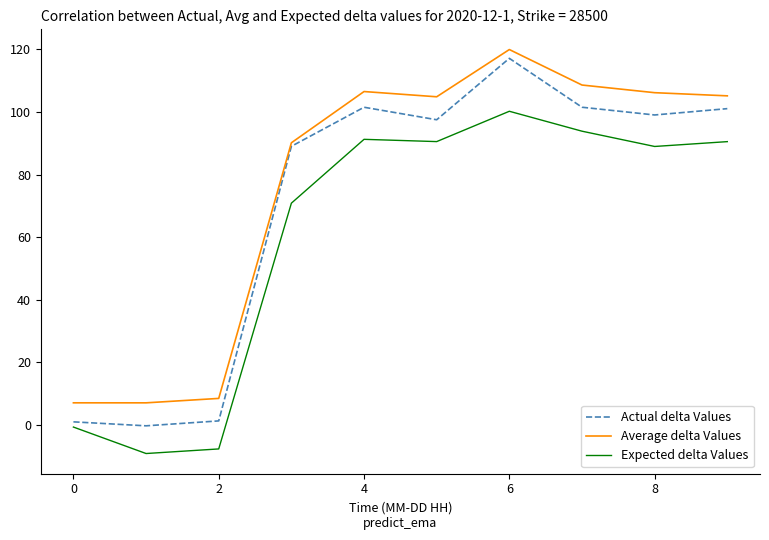

Which series has the widest spread of values?

Actual delta Values